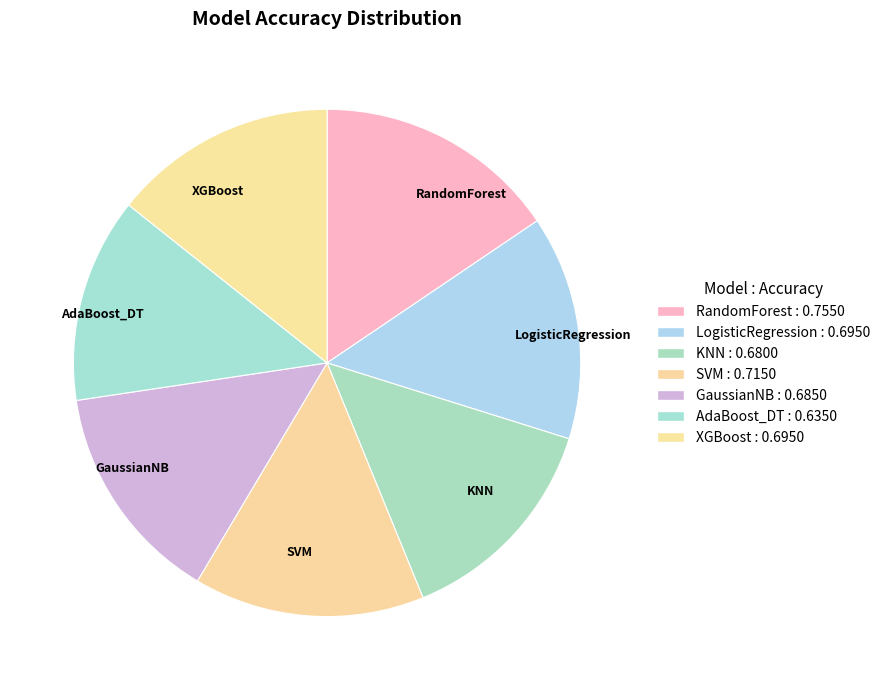

The LogisticRegression slice represents 14% of the pie. True or false?

True